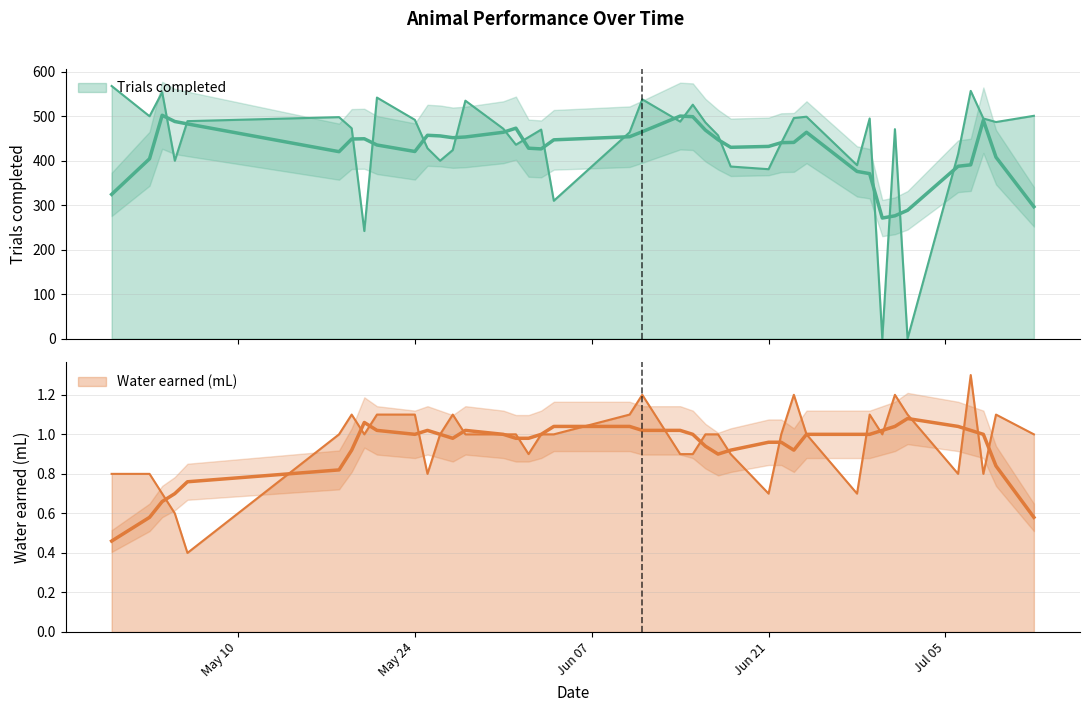

What is the value of the Water earned (mL) point at the 22nd from the left?

0.9